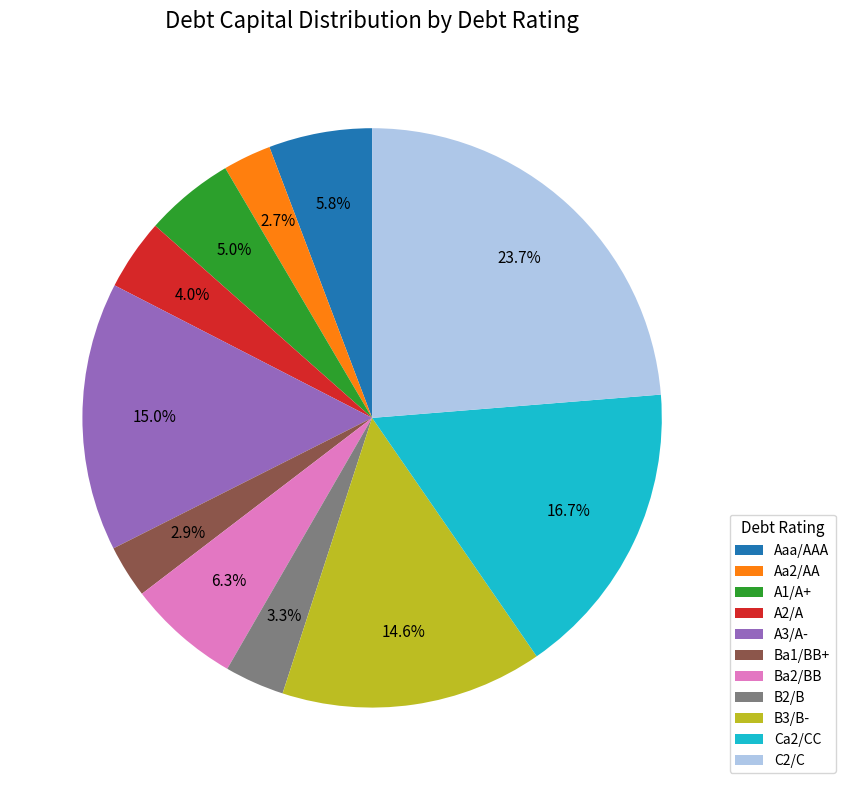

Combined, what portion of the pie is Aa2/AA and Ba1/BB+?

5.6%